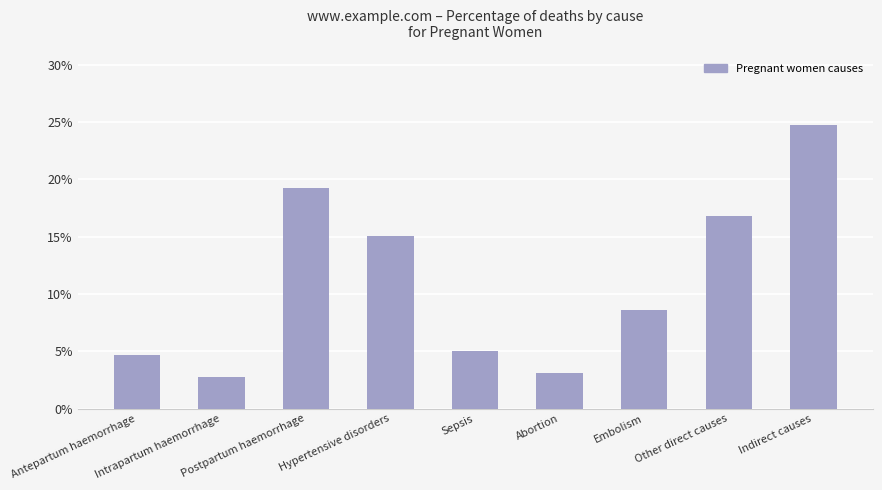

List the labels in order of value, smallest first.

Intrapartum haemorrhage, Abortion, Antepartum haemorrhage, Sepsis, Embolism, Hypertensive disorders, Other direct causes, Postpartum haemorrhage, Indirect causes